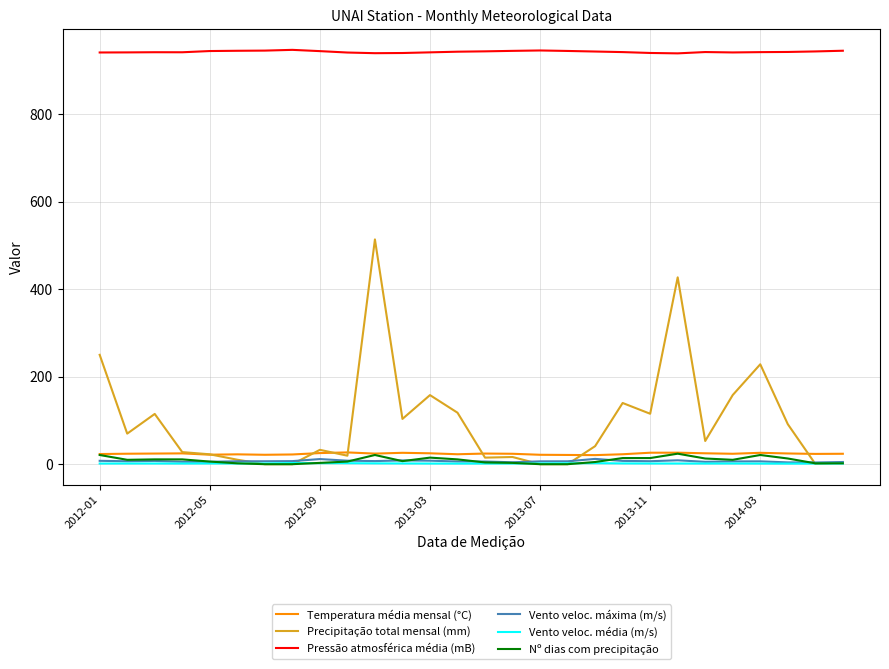

Which series has the widest spread of values?

Precipitação total mensal (mm)